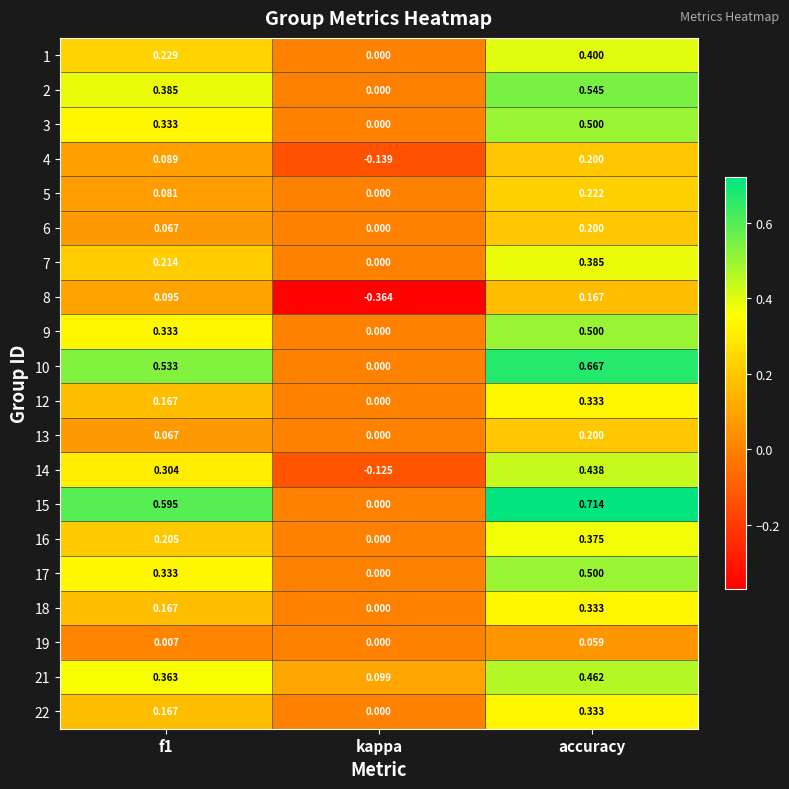

At how many categories does at least one series exceed 0?

3